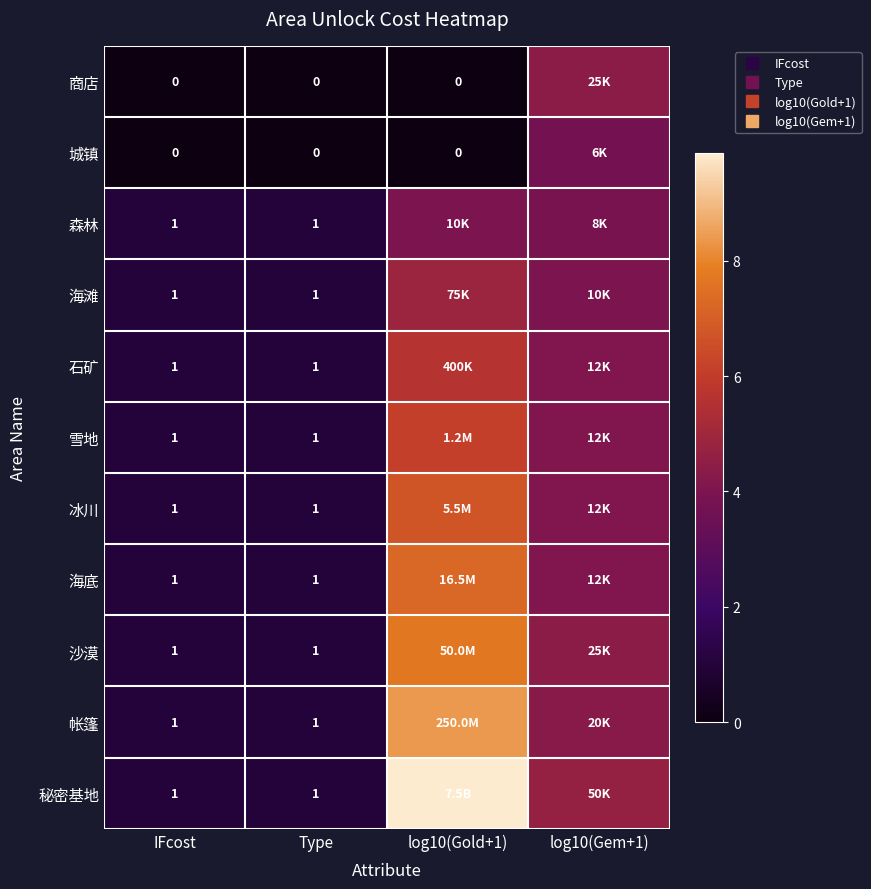

How many values in the 石矿 series exceed 4?

2